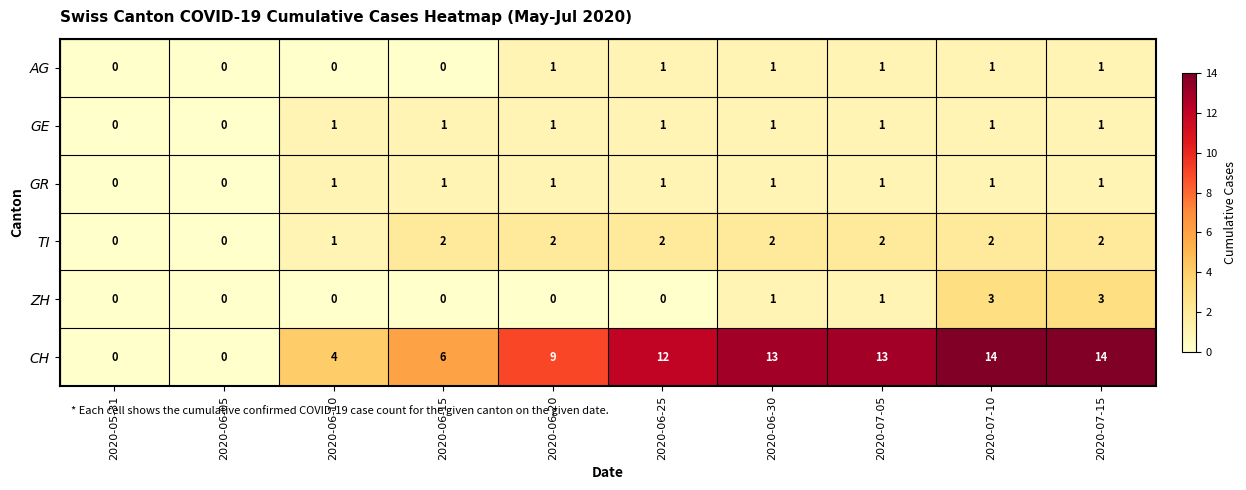

The TI series shows 4 at 2020-07-15. True or false?

False